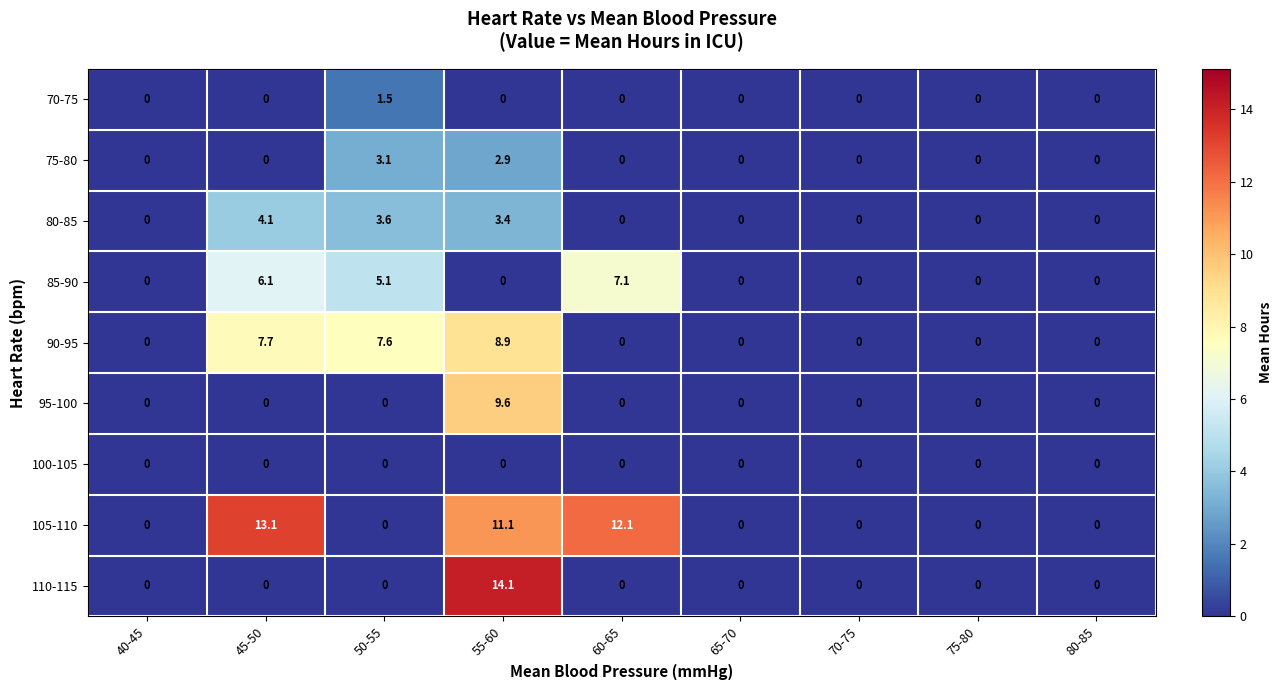

What is the spread (max minus min) of values at 55-60?

14.1